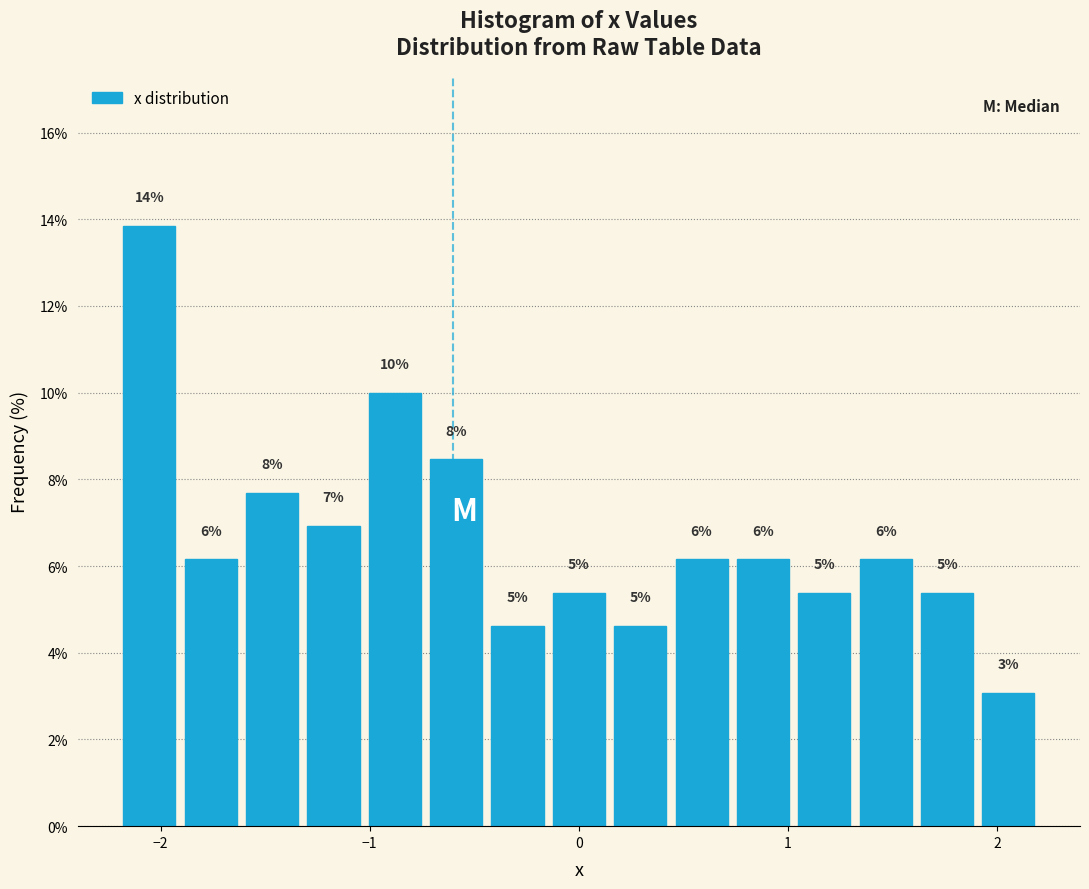

Read against the x-axis, roughly where is the centre of the tallest bar?

-2.1